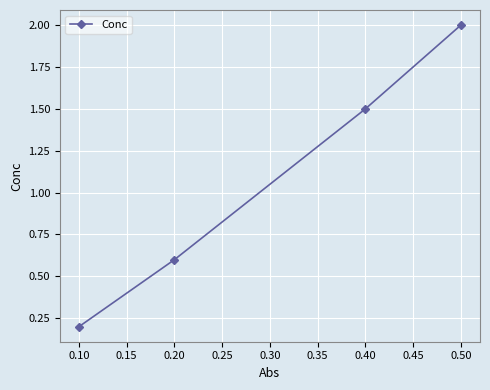

What is the difference between the maximum and minimum values?

1.8